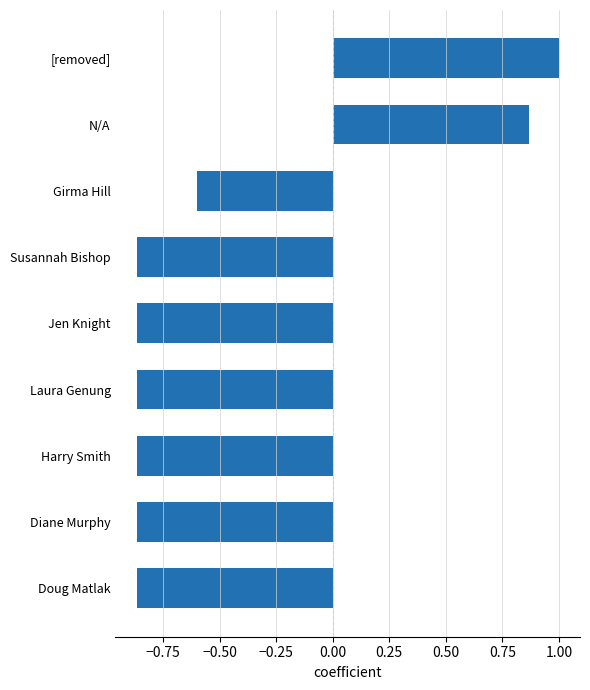

What is the sum of all values?

-3.9